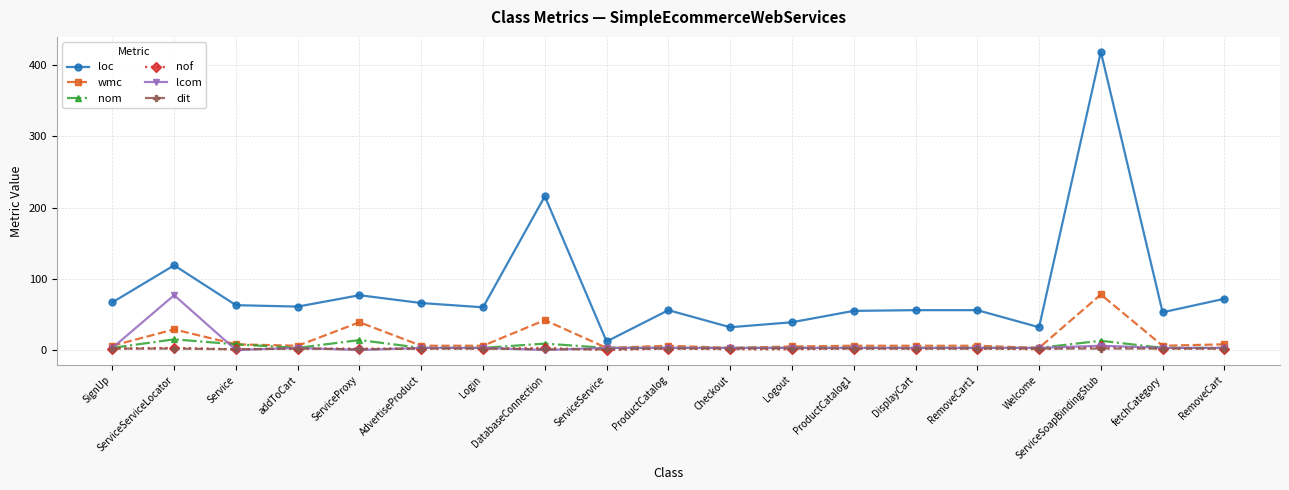

How many lines are shown in the chart?

6